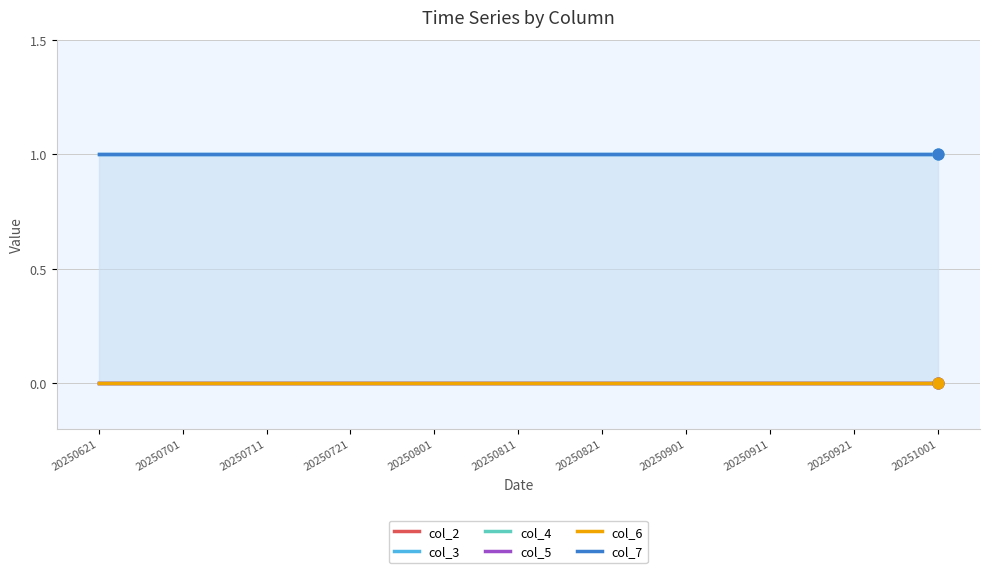

Which series has the widest spread of Y values?

col_2